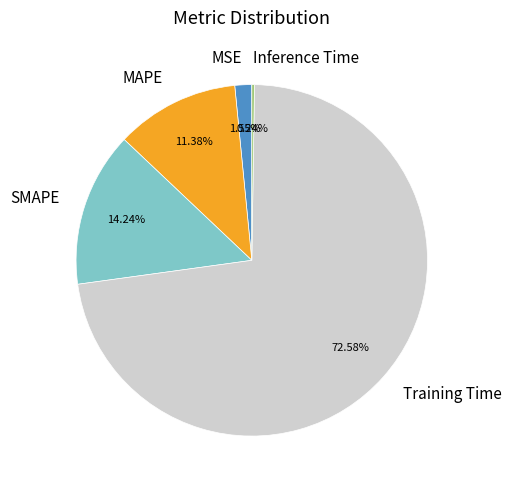

What is the majority slice?

Training Time